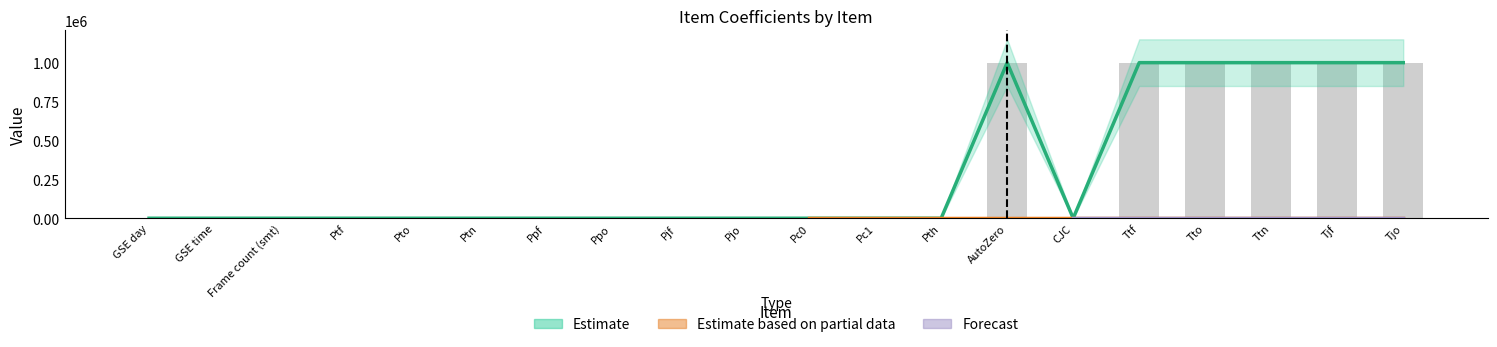

What position from the left is Pto?

5